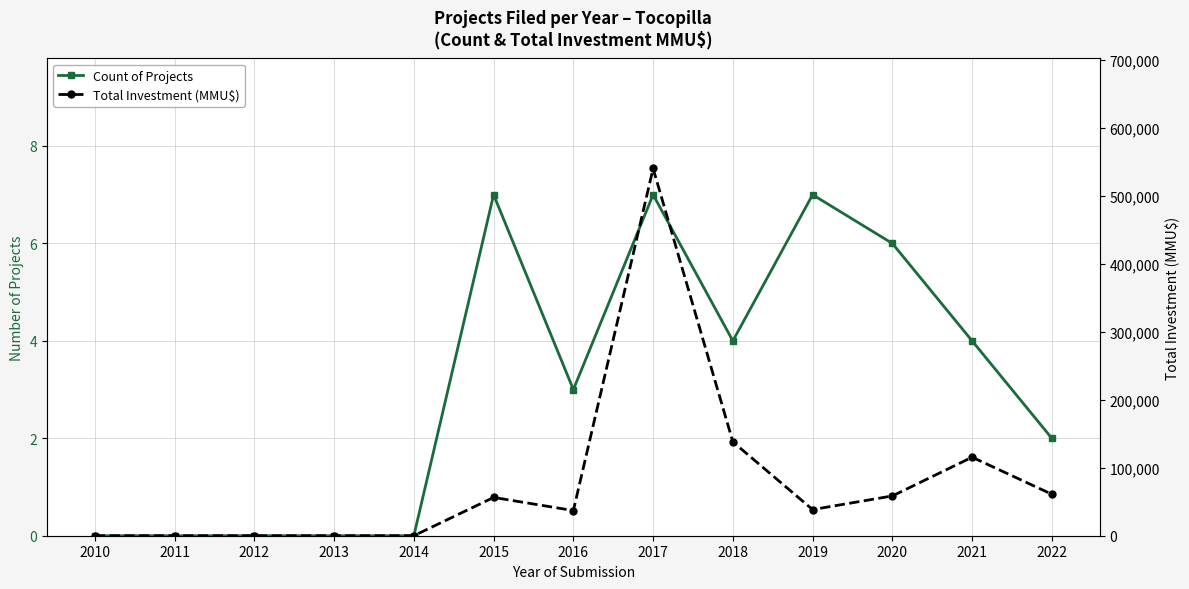

In Count of Projects, how many points are lower than both neighbors (excluding endpoints)?

2